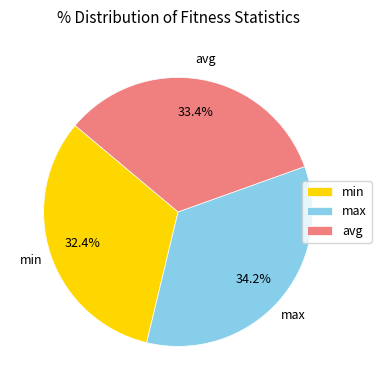

To the nearest percent, what is the combined percentage of avg and min?

66%